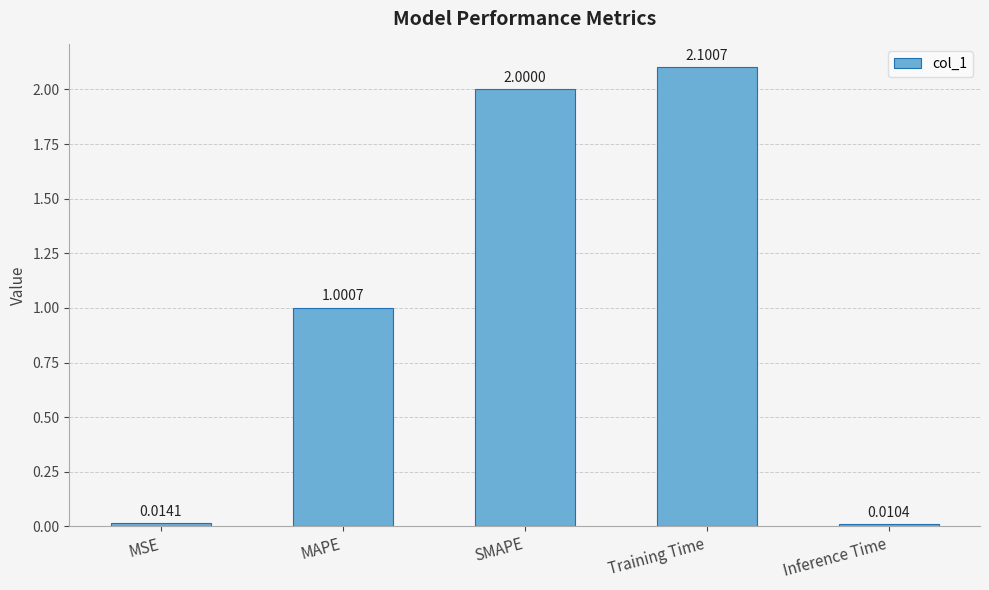

At which label is the value closest to 1?

MAPE